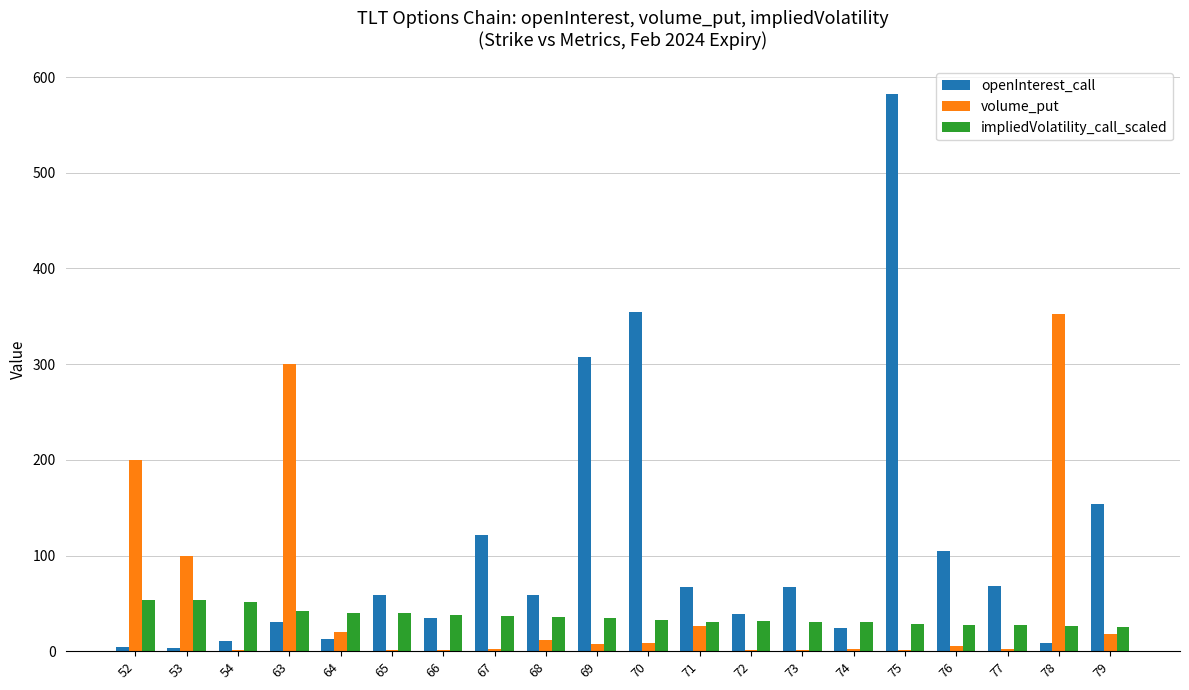

Count the number of data series in this chart.

3